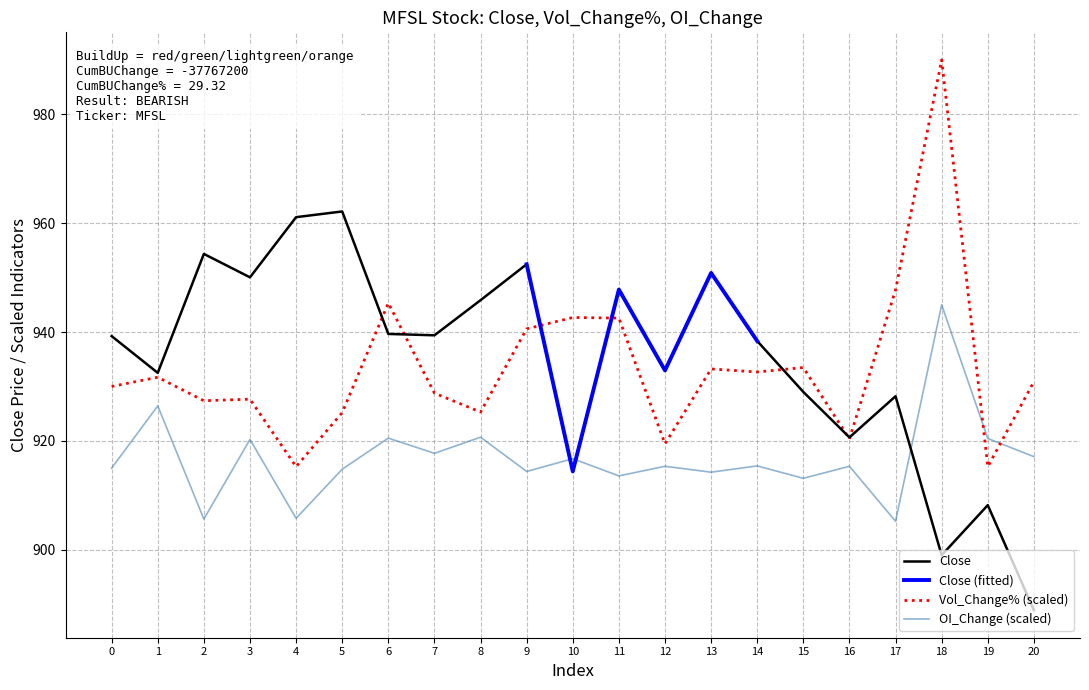

In OI_Change, how many points are higher than both neighbors (excluding endpoints)?

9